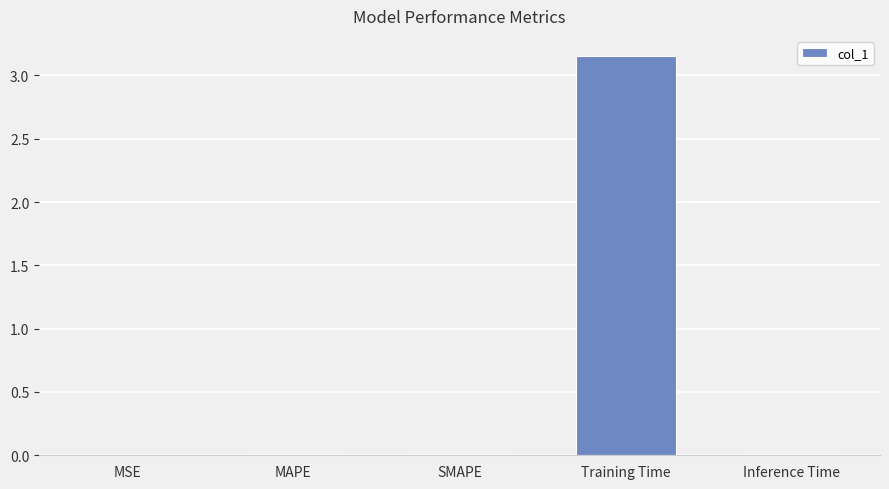

Between Training Time and MAPE, which is larger?

Training Time